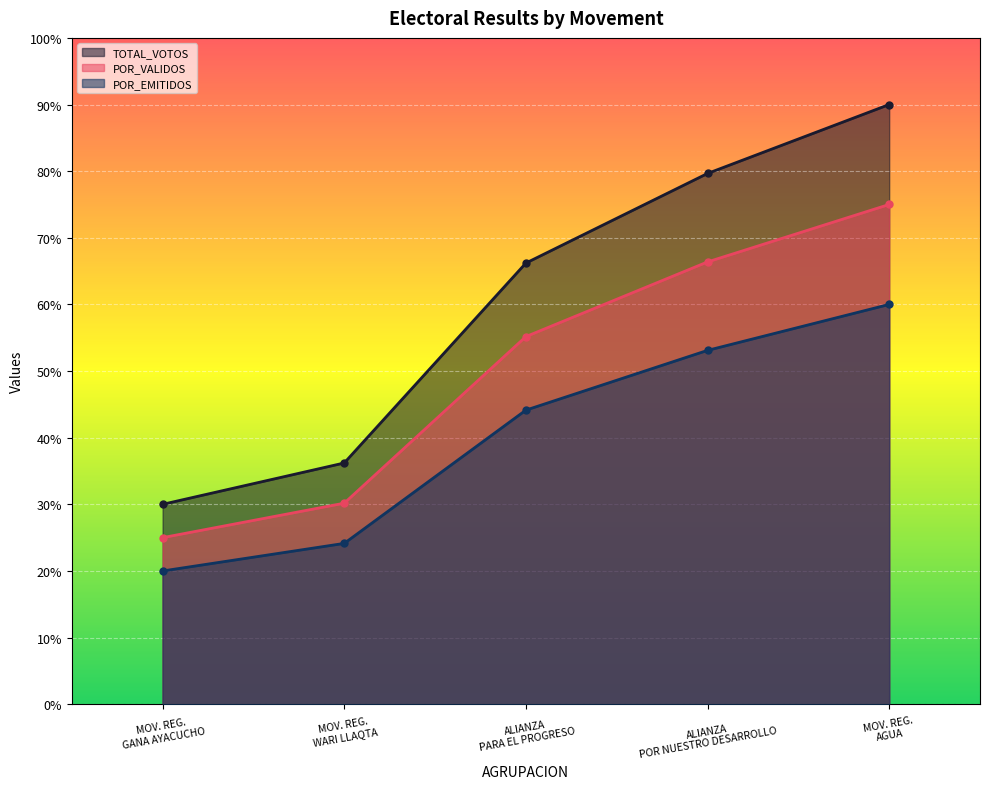

Is it true that POR_EMITIDOS equals 53.1 at ALIANZA POR NUESTRO DESARROLLO?

True